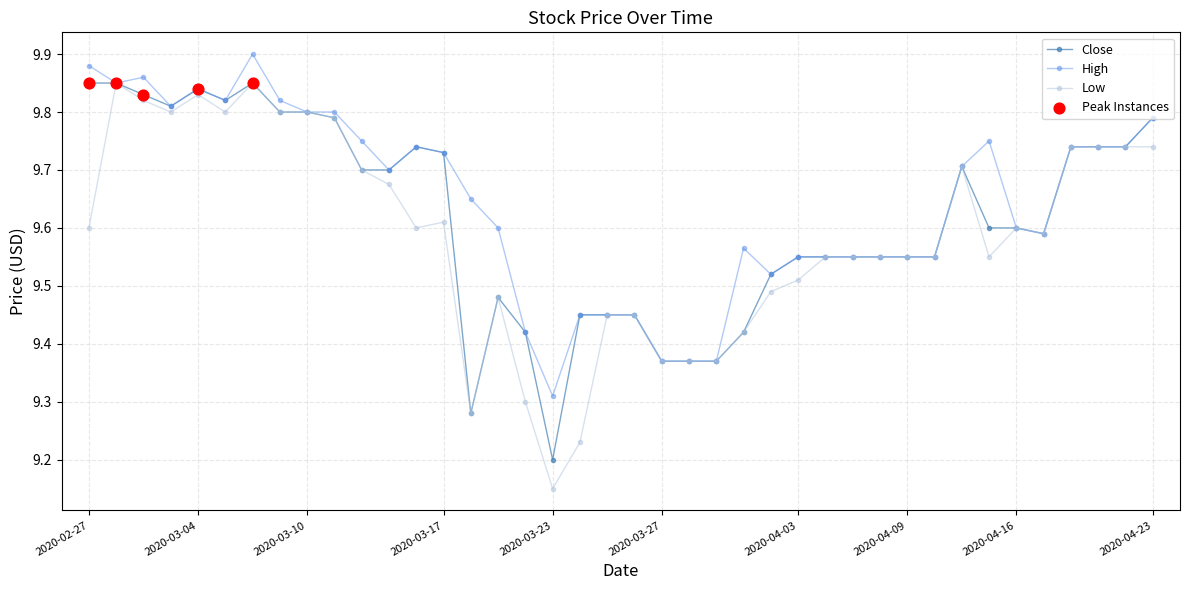

Which series has the largest total across all categories?

High